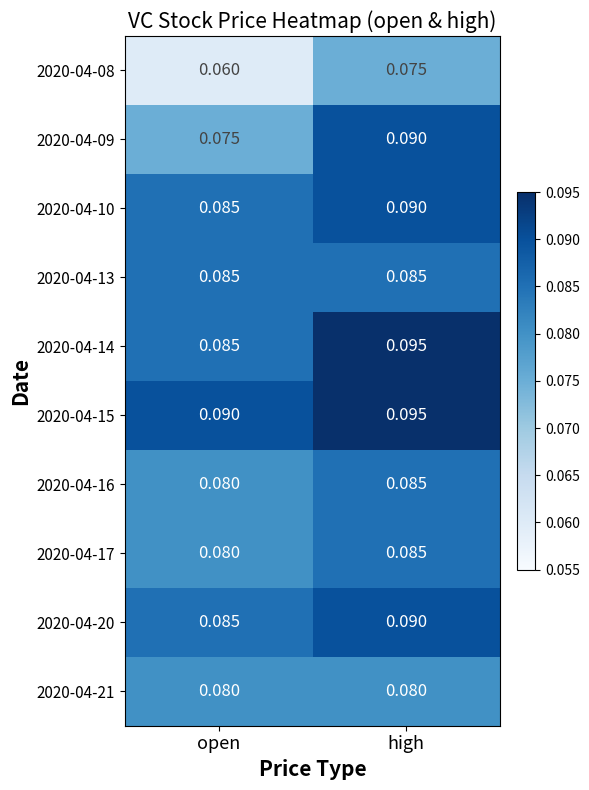

List the labels in order of 2020-04-16 value, smallest first.

open, high